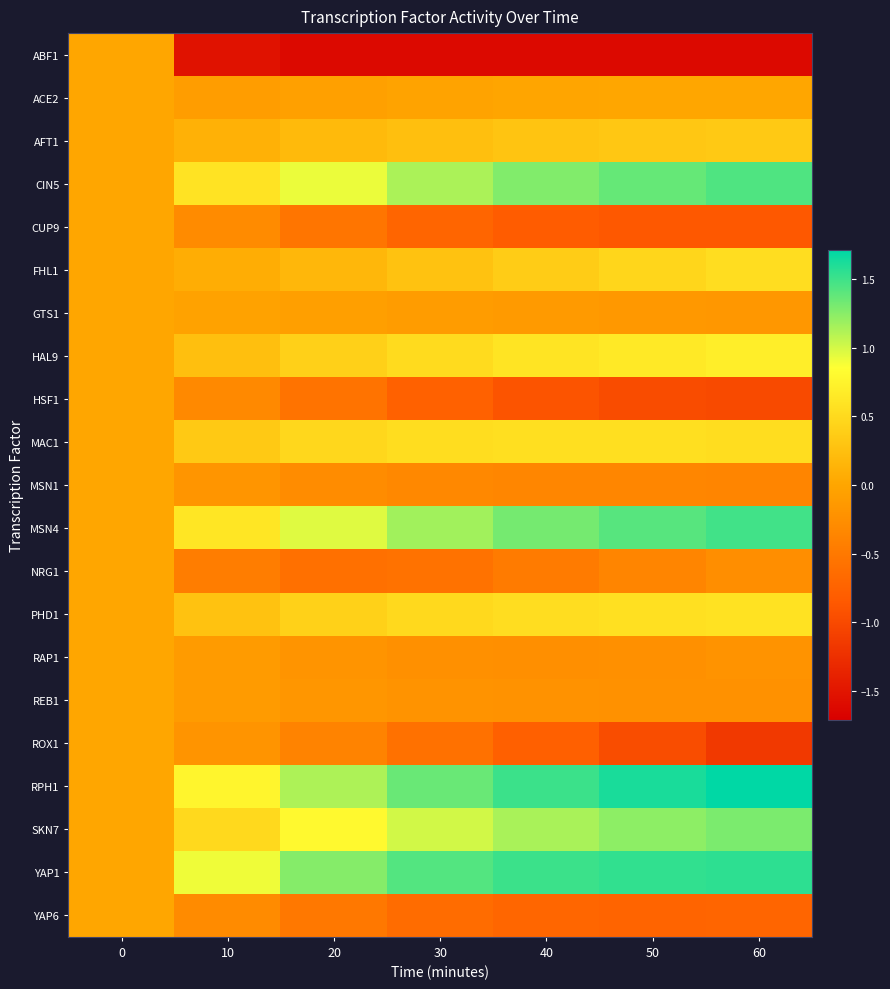

Reading right to left, extract all data points from this chart.

ABF1: 60=-1.6	50=-1.6	40=-1.6	30=-1.6	20=-1.6	10=-1.5	0=0.0
ACE2: 60=0.0	50=0.0	40=-0.0	30=-0.0	20=-0.1	10=-0.1	0=0.0
AFT1: 60=0.3	50=0.3	40=0.3	30=0.3	20=0.2	10=0.1	0=0.0
CIN5: 60=1.4	50=1.4	40=1.3	30=1.1	20=0.9	10=0.6	0=0.0
CUP9: 60=-0.9	50=-0.9	40=-0.8	30=-0.7	20=-0.5	10=-0.3	0=0.0
FHL1: 60=0.5	50=0.5	40=0.4	30=0.3	20=0.2	10=0.1	0=0.0
GTS1: 60=-0.2	50=-0.1	40=-0.1	30=-0.1	20=-0.1	10=-0.0	0=0.0
HAL9: 60=0.7	50=0.7	40=0.6	30=0.5	20=0.4	10=0.2	0=0.0
HSF1: 60=-1.0	50=-1.0	40=-0.9	30=-0.8	20=-0.6	10=-0.3	0=0.0
MAC1: 60=0.5	50=0.5	40=0.6	30=0.5	20=0.5	10=0.3	0=0.0
MSN1: 60=-0.4	50=-0.4	40=-0.3	30=-0.3	20=-0.3	10=-0.2	0=0.0
MSN4: 60=1.5	50=1.4	40=1.3	30=1.2	20=1.0	10=0.6	0=0.0
NRG1: 60=-0.3	50=-0.4	40=-0.5	30=-0.6	20=-0.6	10=-0.4	0=0.0
PHD1: 60=0.6	50=0.6	40=0.5	30=0.5	20=0.4	10=0.3	0=0.0
RAP1: 60=-0.2	50=-0.2	40=-0.2	30=-0.2	20=-0.2	10=-0.1	0=0.0
REB1: 60=-0.2	50=-0.2	40=-0.2	30=-0.2	20=-0.2	10=-0.1	0=0.0
ROX1: 60=-1.2	50=-1.0	40=-0.8	30=-0.6	20=-0.4	10=-0.2	0=0.0
RPH1: 60=1.7	50=1.6	40=1.5	30=1.4	20=1.1	10=0.8	0=0.0
SKN7: 60=1.3	50=1.2	40=1.1	30=1.0	20=0.8	10=0.5	0=0.0
YAP1: 60=1.5	50=1.5	40=1.5	30=1.4	20=1.3	10=0.9	0=0.0
YAP6: 60=-0.7	50=-0.7	40=-0.7	30=-0.6	20=-0.5	10=-0.3	0=0.0